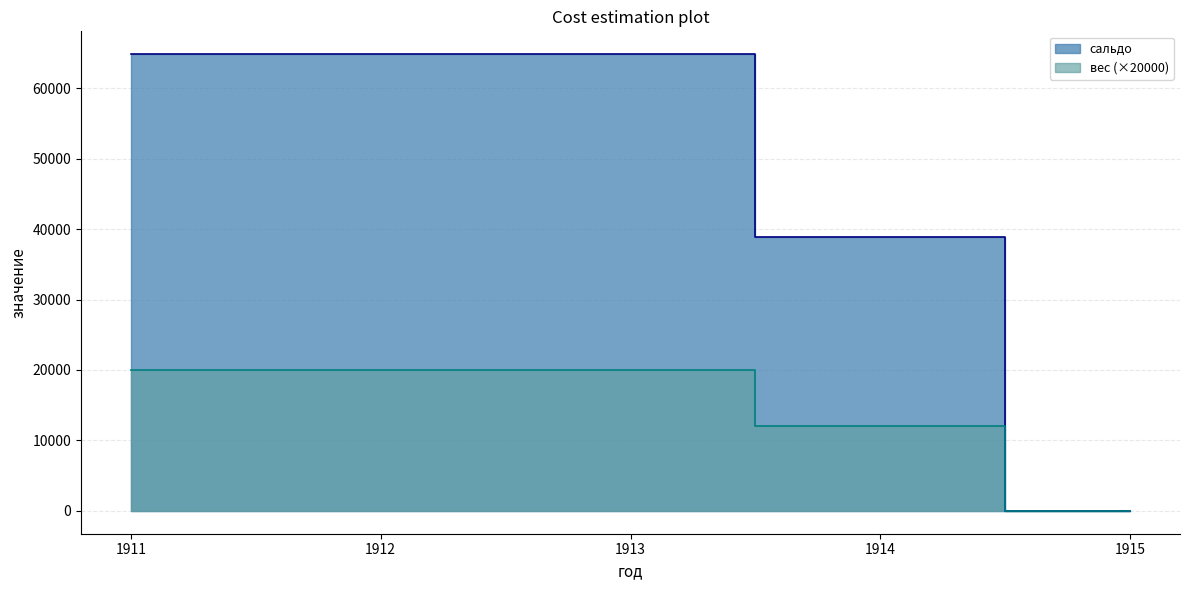

Which series has the widest spread of values?

сальдо